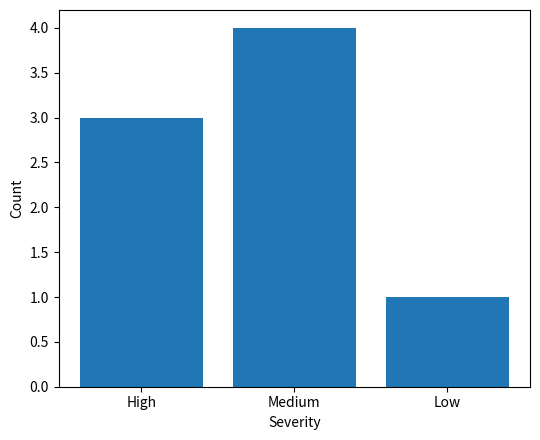

What is the difference between the maximum and minimum values?

3